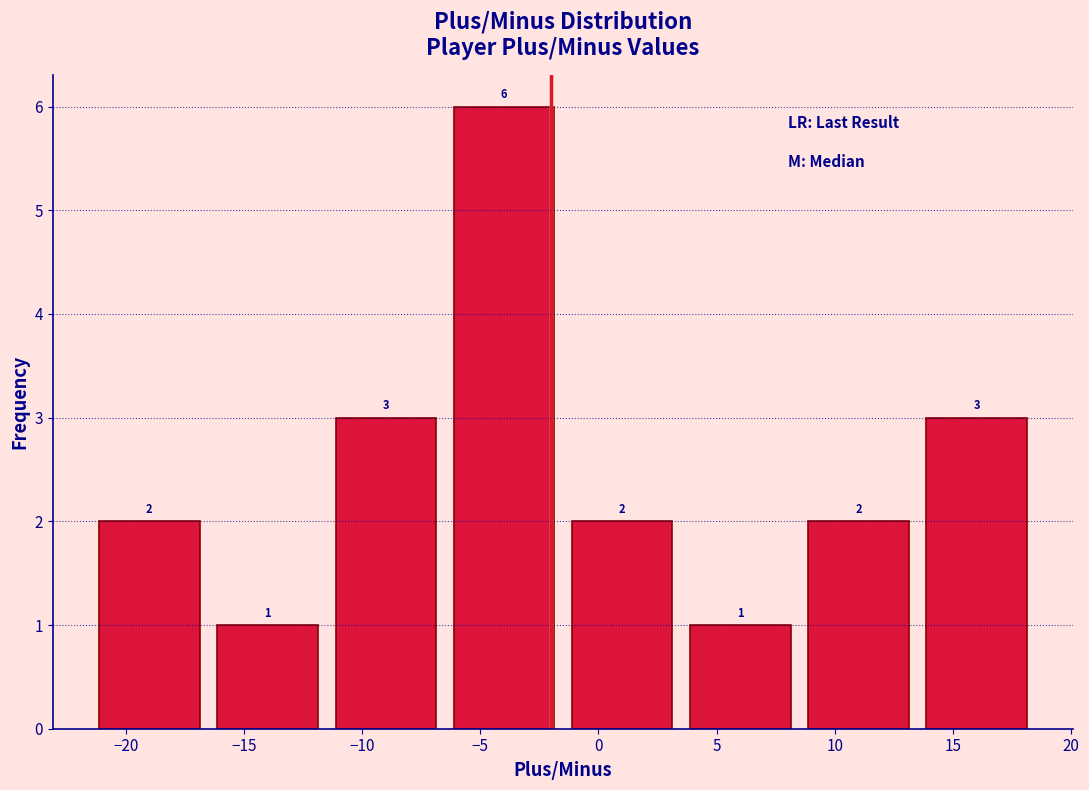

Which range on the x-axis has the tallest bar?

-6.5 to -1.5